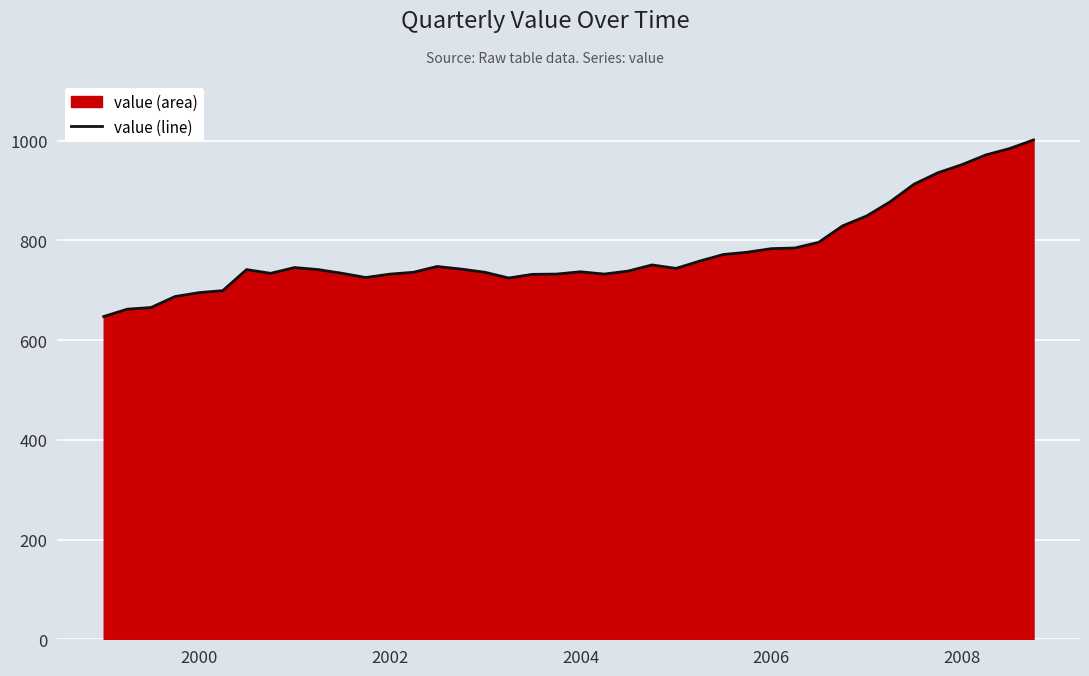

What is the difference between the maximum and minimum values?

354.1